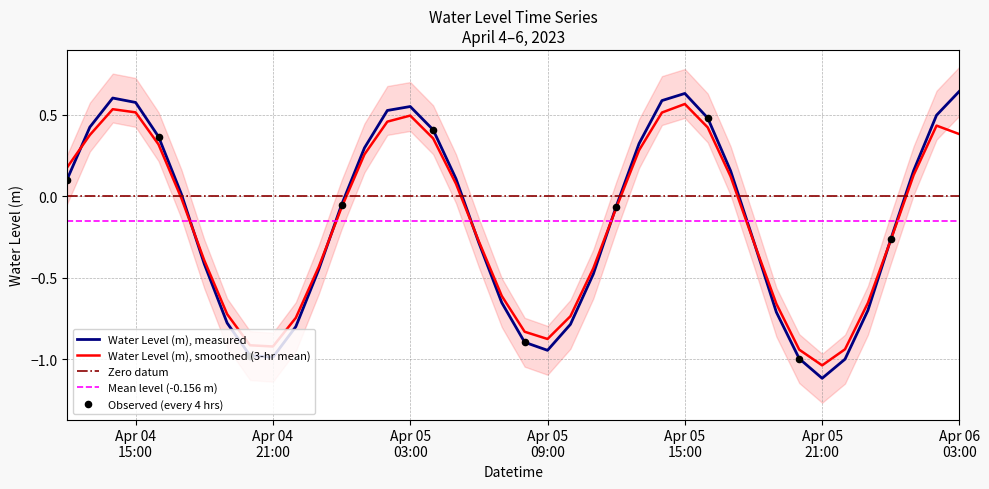

What is the change in value from 2023-04-04 13:00:00 to 2023-04-05 12:00:00?

-0.5